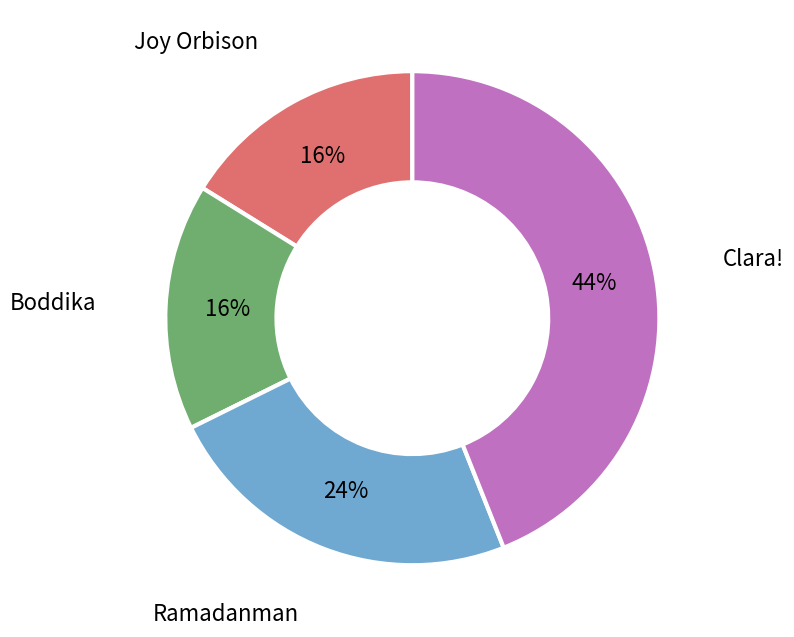

Does any single category account for the majority?

No